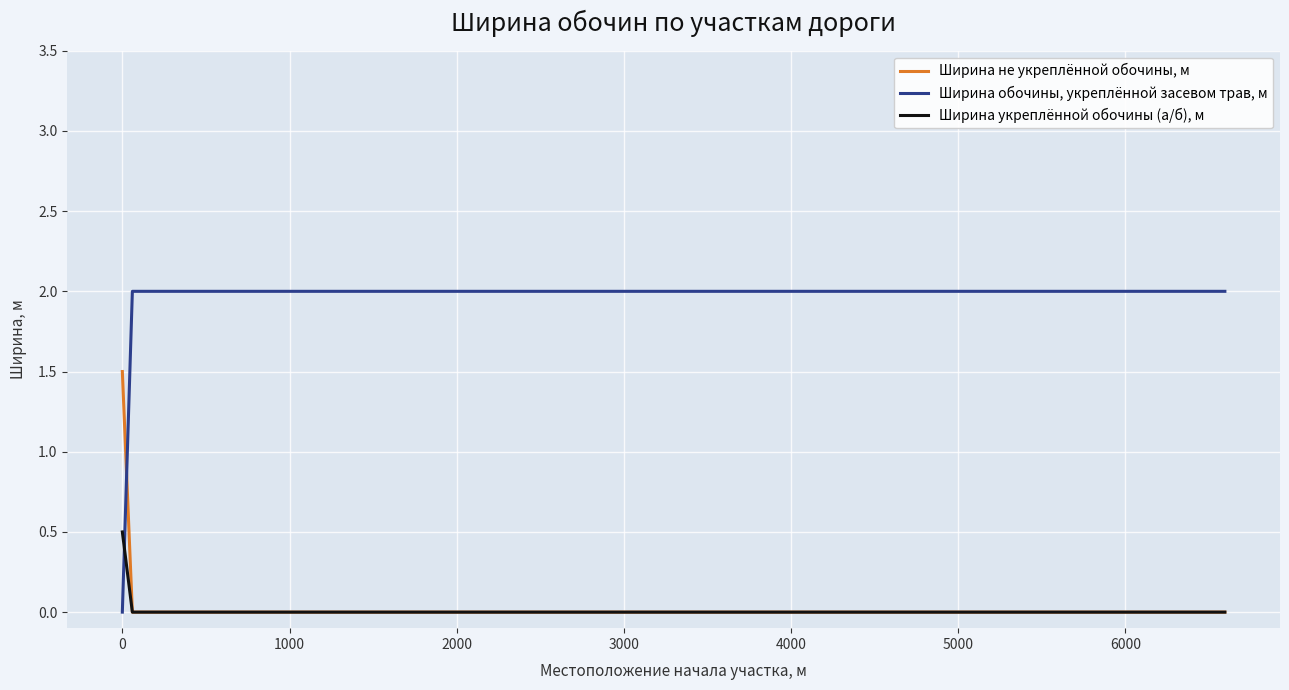

How many categories are shown in the chart?

14